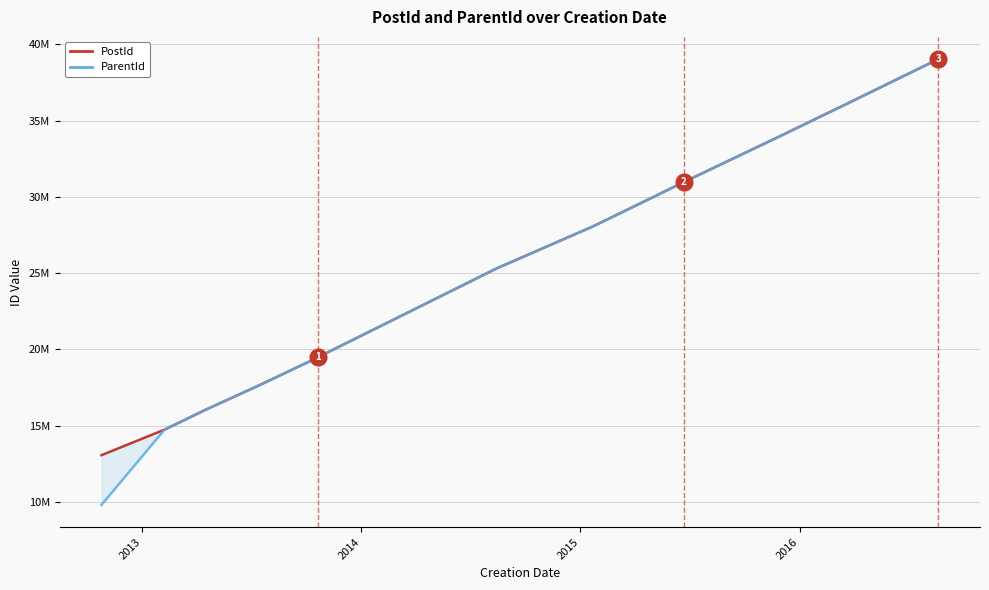

What is the maximum value for PostId?

39037094